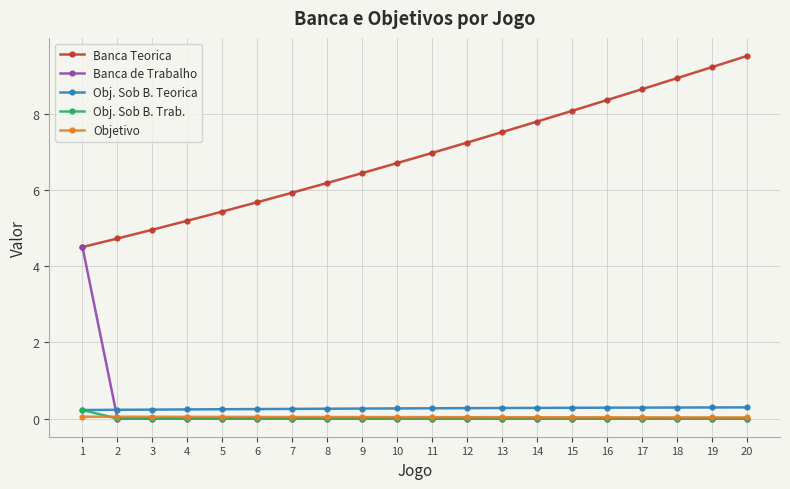

Which series has the largest range (max minus min)?

Banca Teorica